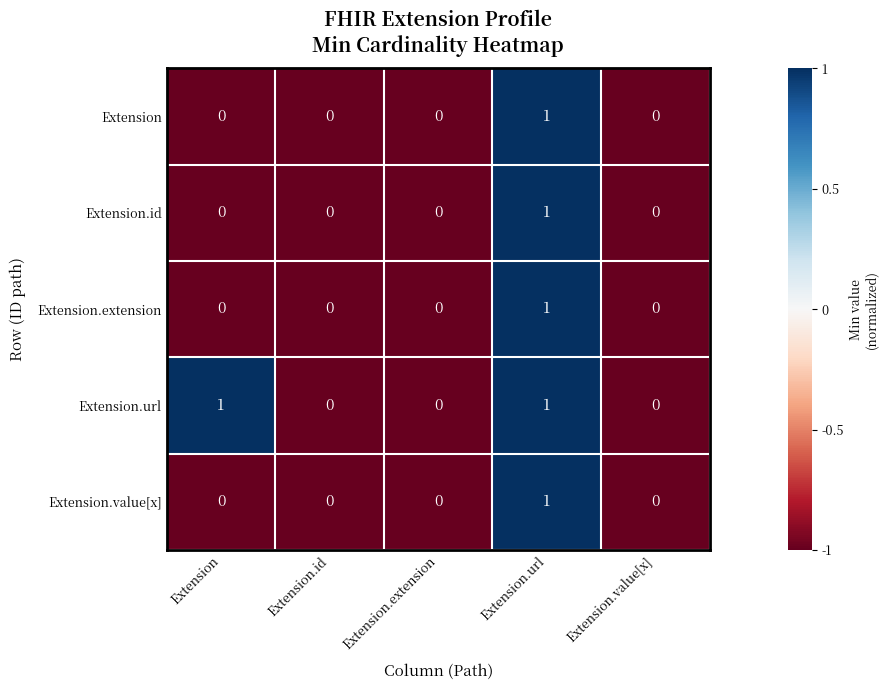

True or false: Extension.value[x] has a value of 0 at Extension.id.

True